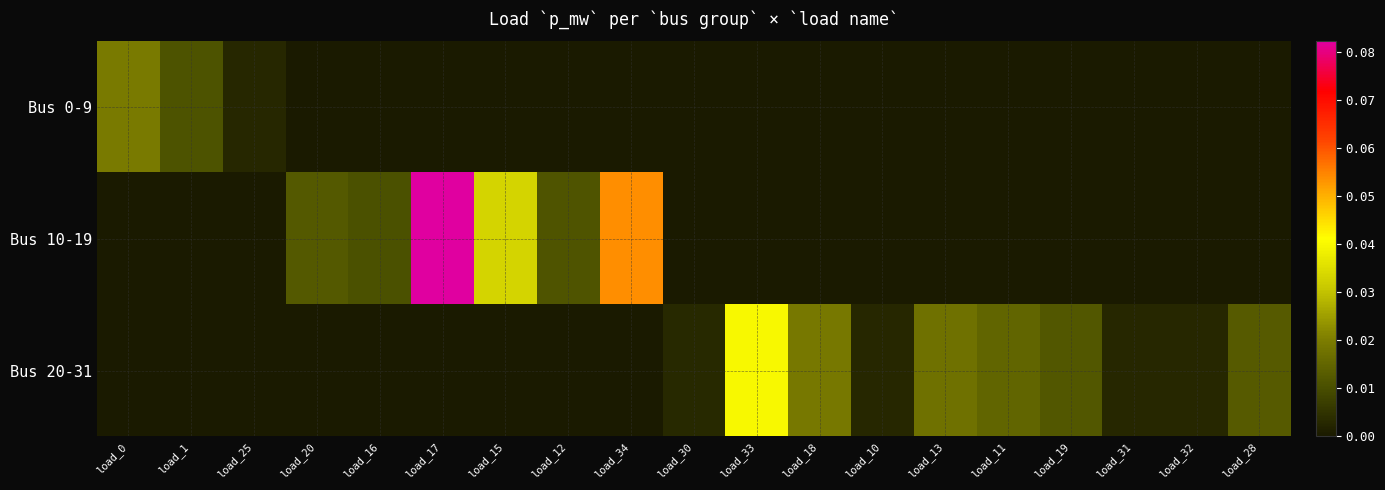

Reading right to left, list all the values displayed in this chart.

Bus 0-9: load_28=0.0	load_32=0.0	load_31=0.0	load_19=0.0	load_11=0.0	load_13=0.0	load_10=0.0	load_18=0.0	load_33=0.0	load_30=0.0	load_34=0.0	load_12=0.0	load_15=0.0	load_17=0.0	load_16=0.0	load_20=0.0	load_25=0.0	load_1=0.0	load_0=0.0
Bus 10-19: load_28=0.0	load_32=0.0	load_31=0.0	load_19=0.0	load_11=0.0	load_13=0.0	load_10=0.0	load_18=0.0	load_33=0.0	load_30=0.0	load_34=0.1	load_12=0.0	load_15=0.0	load_17=0.1	load_16=0.0	load_20=0.0	load_25=0.0	load_1=0.0	load_0=0.0
Bus 20-31: load_28=0.0	load_32=0.0	load_31=0.0	load_19=0.0	load_11=0.0	load_13=0.0	load_10=0.0	load_18=0.0	load_33=0.0	load_30=0.0	load_34=0.0	load_12=0.0	load_15=0.0	load_17=0.0	load_16=0.0	load_20=0.0	load_25=0.0	load_1=0.0	load_0=0.0